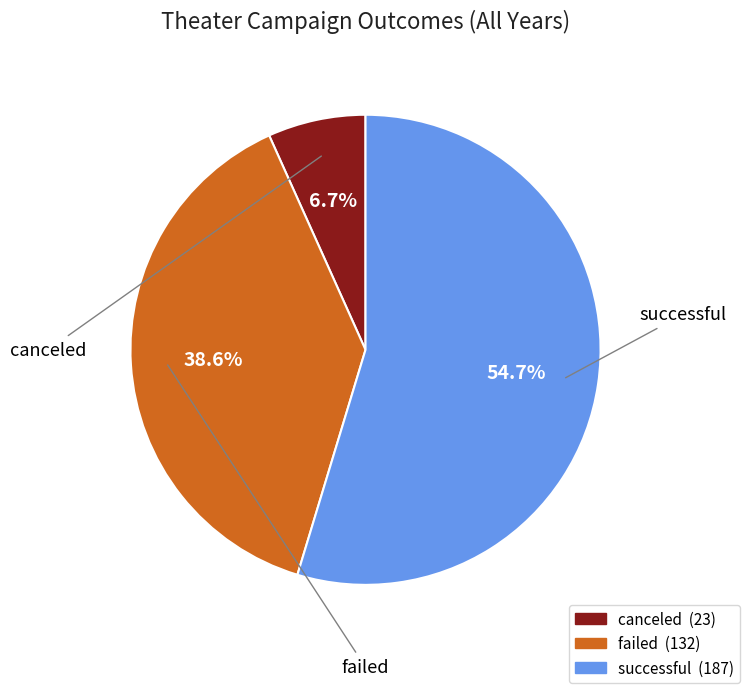

The canceled slice represents 7% of the pie. True or false?

True